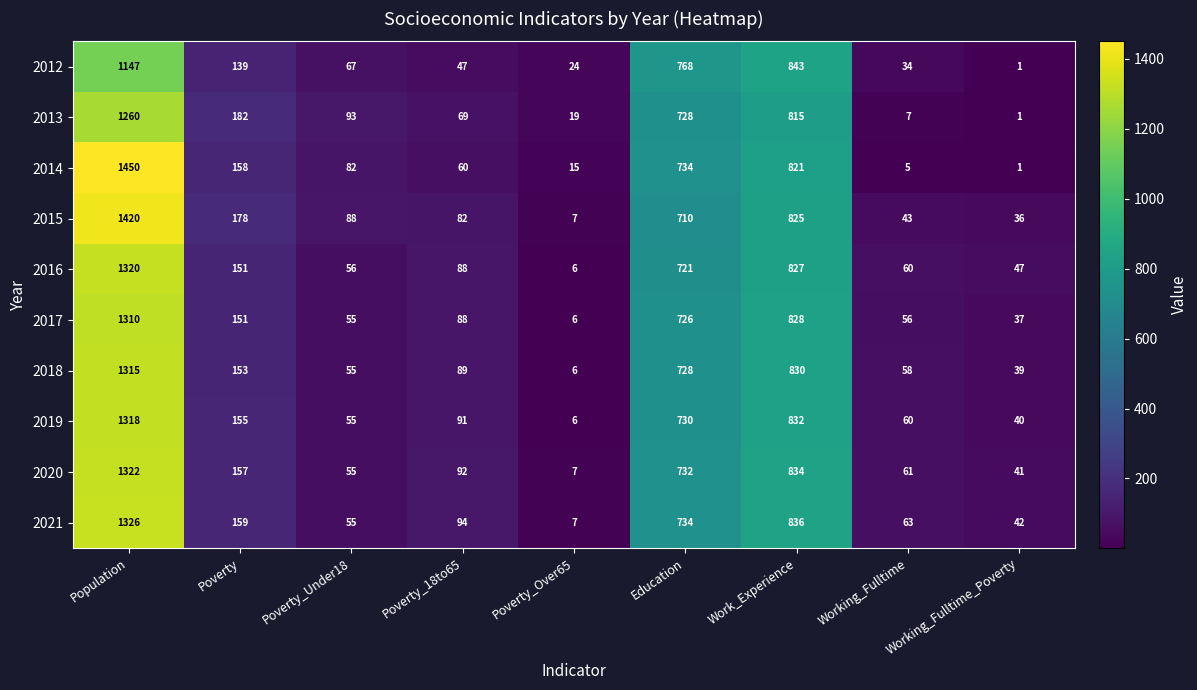

True or false: 2013 has a value of 32 at Poverty_18to65.

False